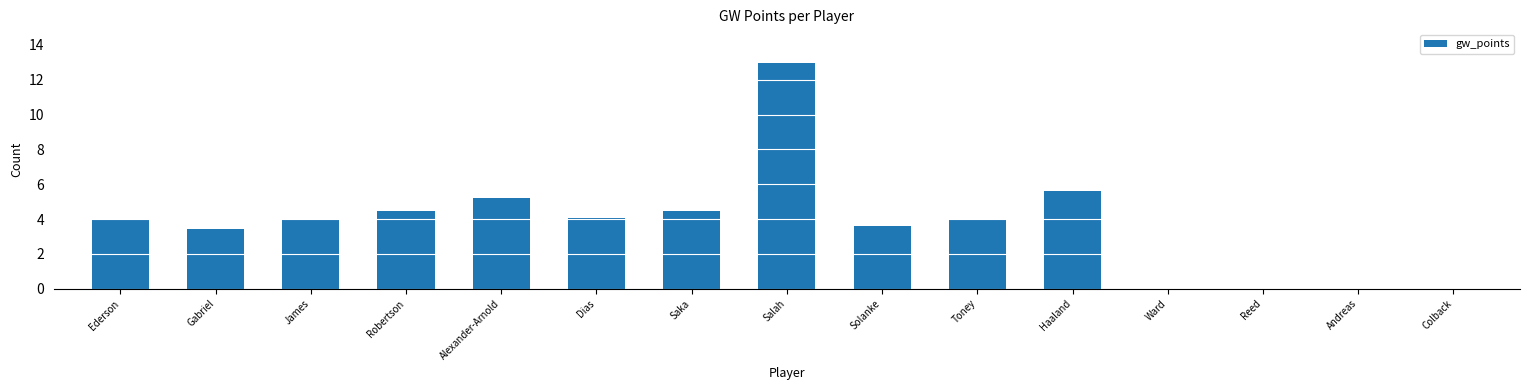

Between James and Reed, which is larger?

James